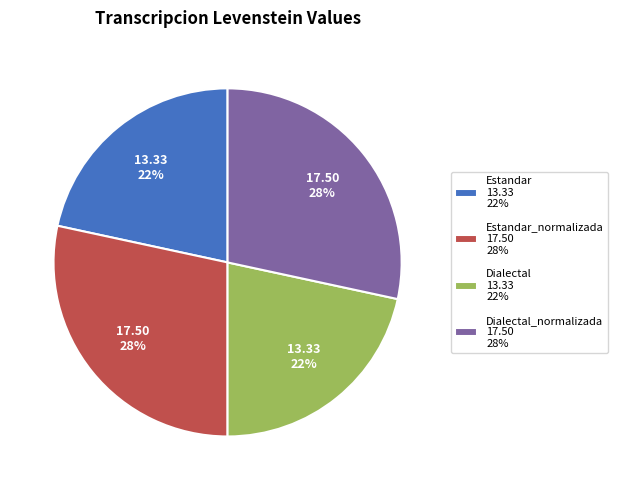

To the nearest percent, what percentage of the pie is Dialectal_normalizada 17.50 28%?

28%